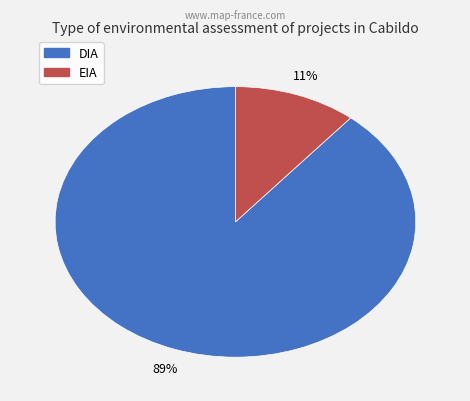

Does DIA represent more than half of the total?

Yes